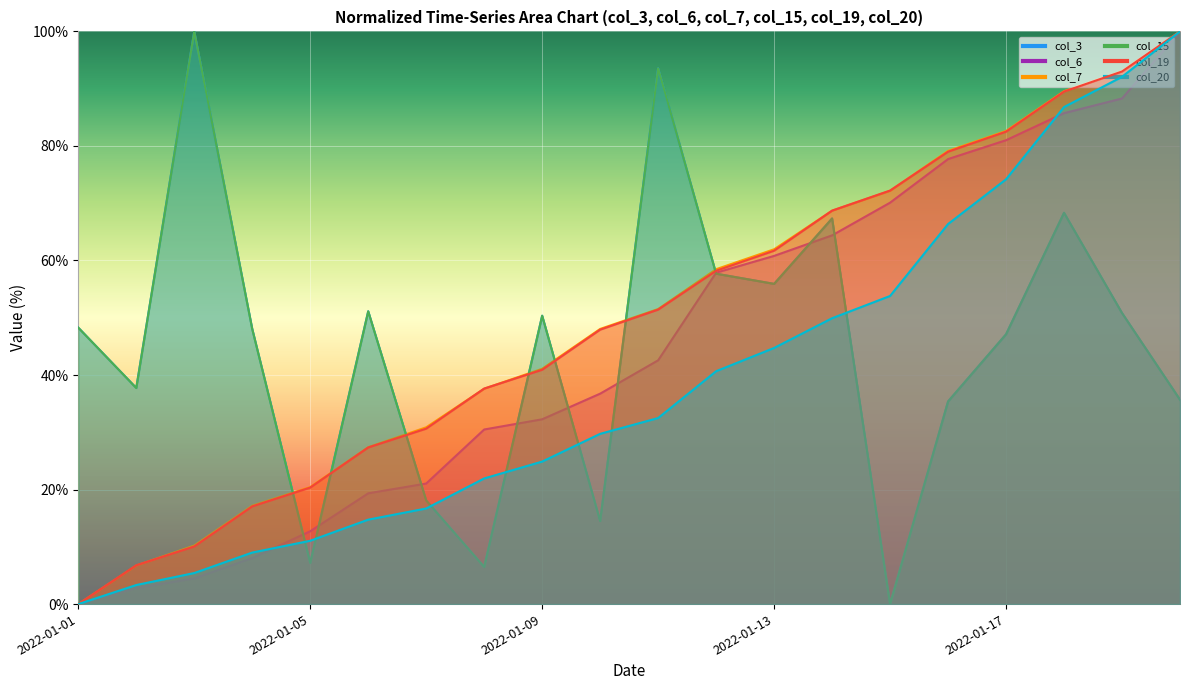

Which series changed the most between 2022-01-11 and 2022-01-19?

col_20